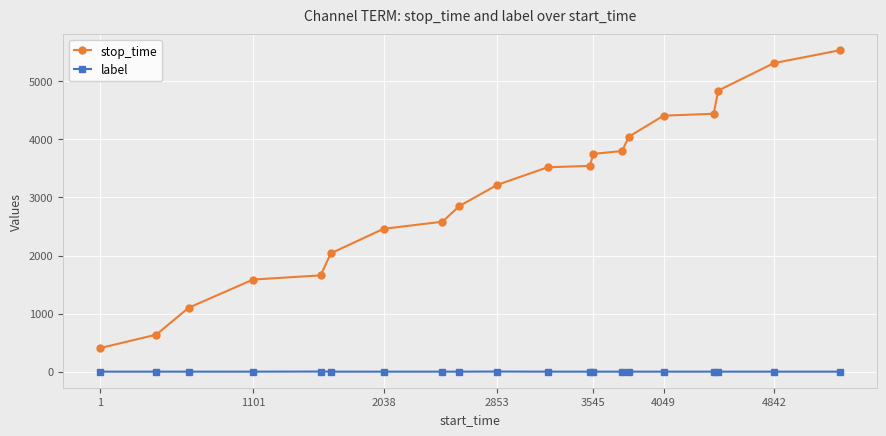

What is the sum of all label values?

4